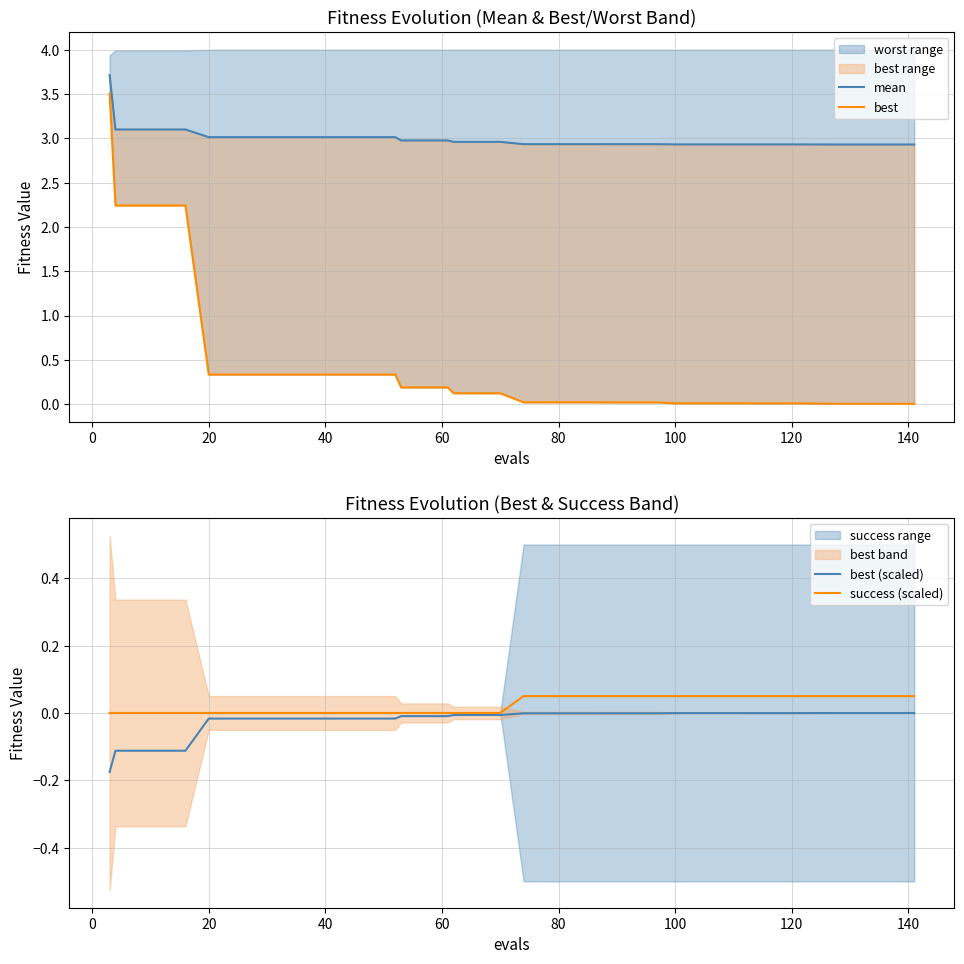

List the series in order of their peak value, highest first.

mean (line), best (line), success num (scaled), best (scaled)